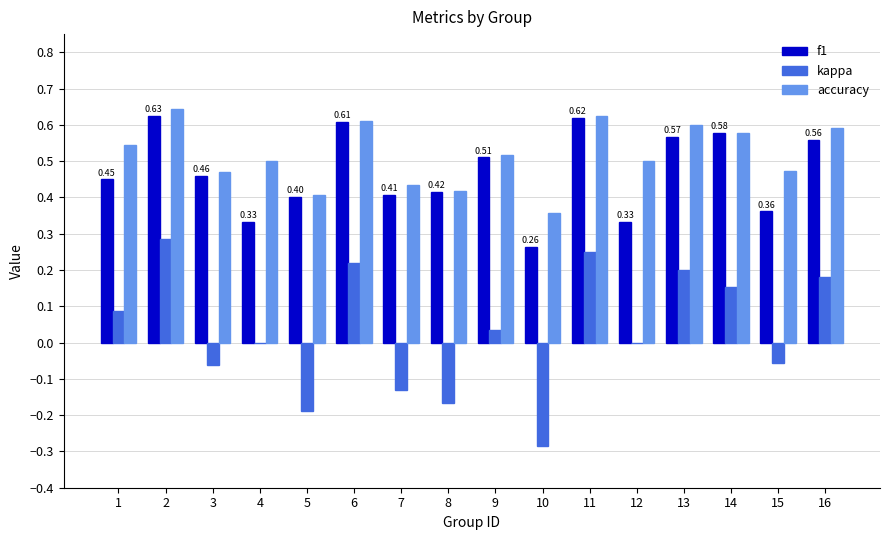

Is the value of f1 at 10 greater than the value of accuracy at 10?

No